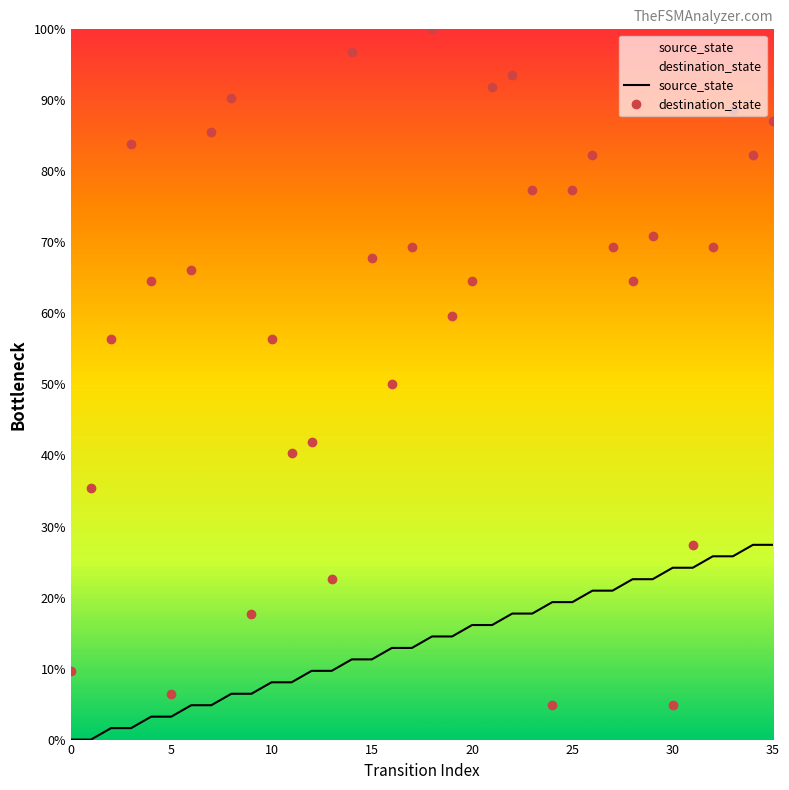

How many data points in destination_state are above 67?

18